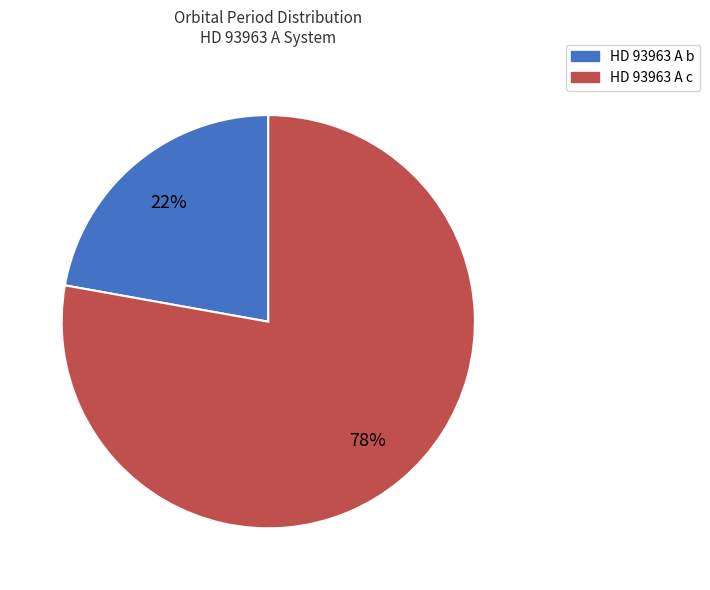

What percentage is the HD 93963 A c slice, to the nearest percent?

78%